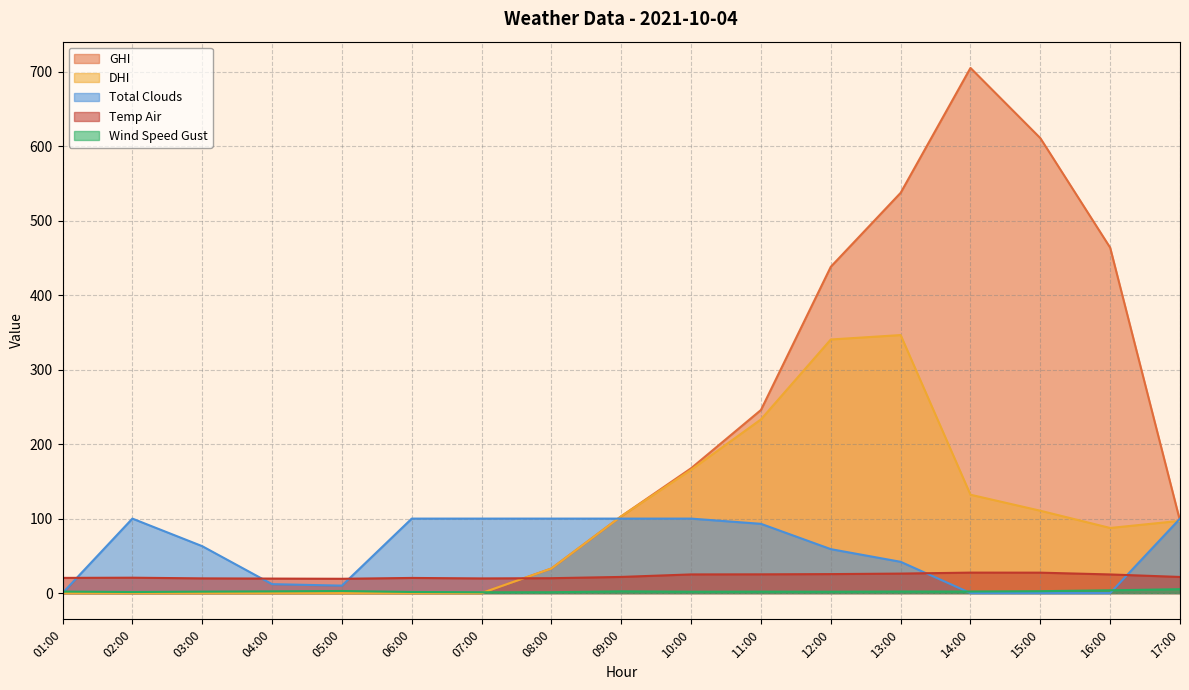

Between 06:00 and 17:00, which series saw the biggest shift?

GHI